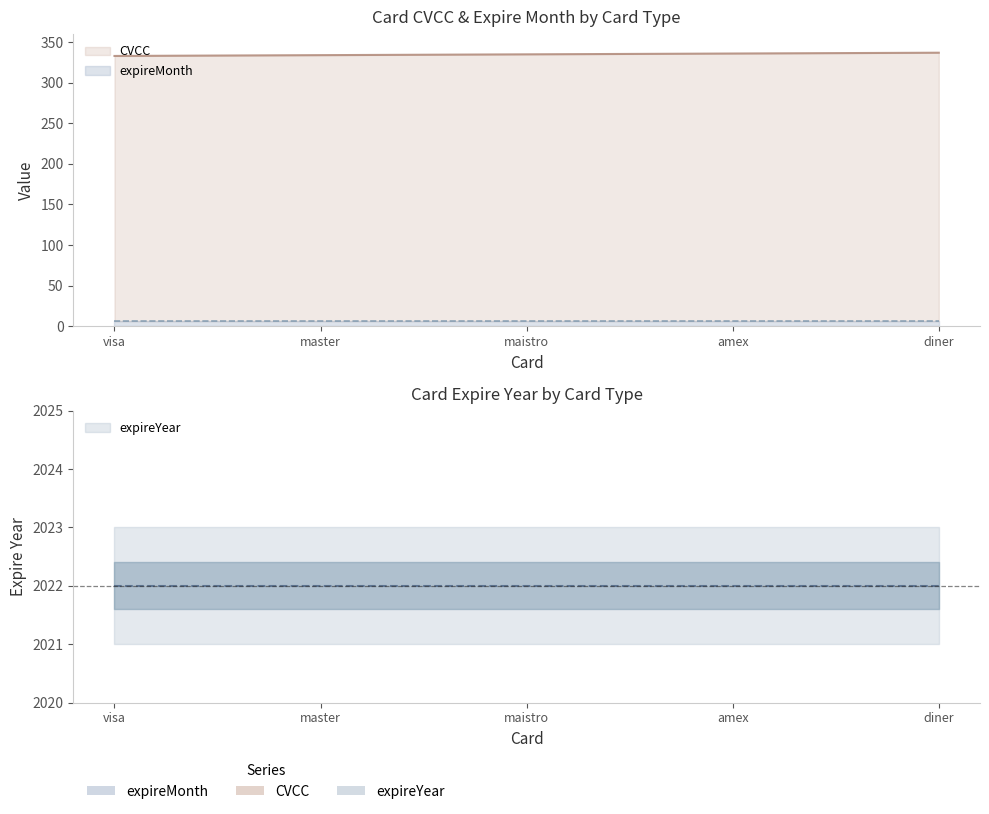

True or false: expireMonth and CVCC intersect in this chart.

False